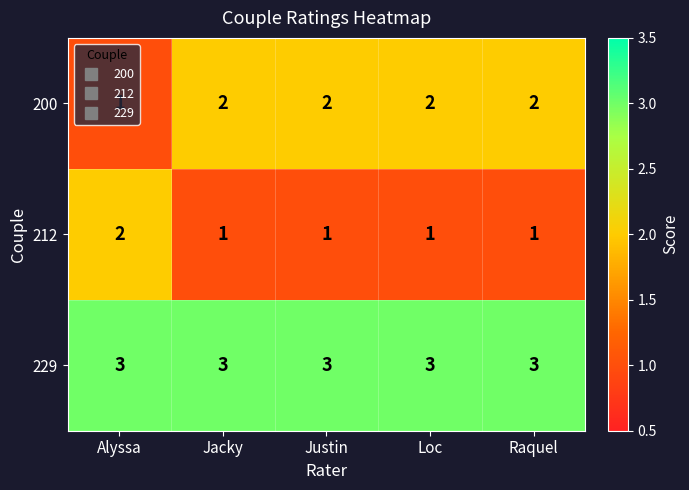

Which series has the largest total across all categories?

229